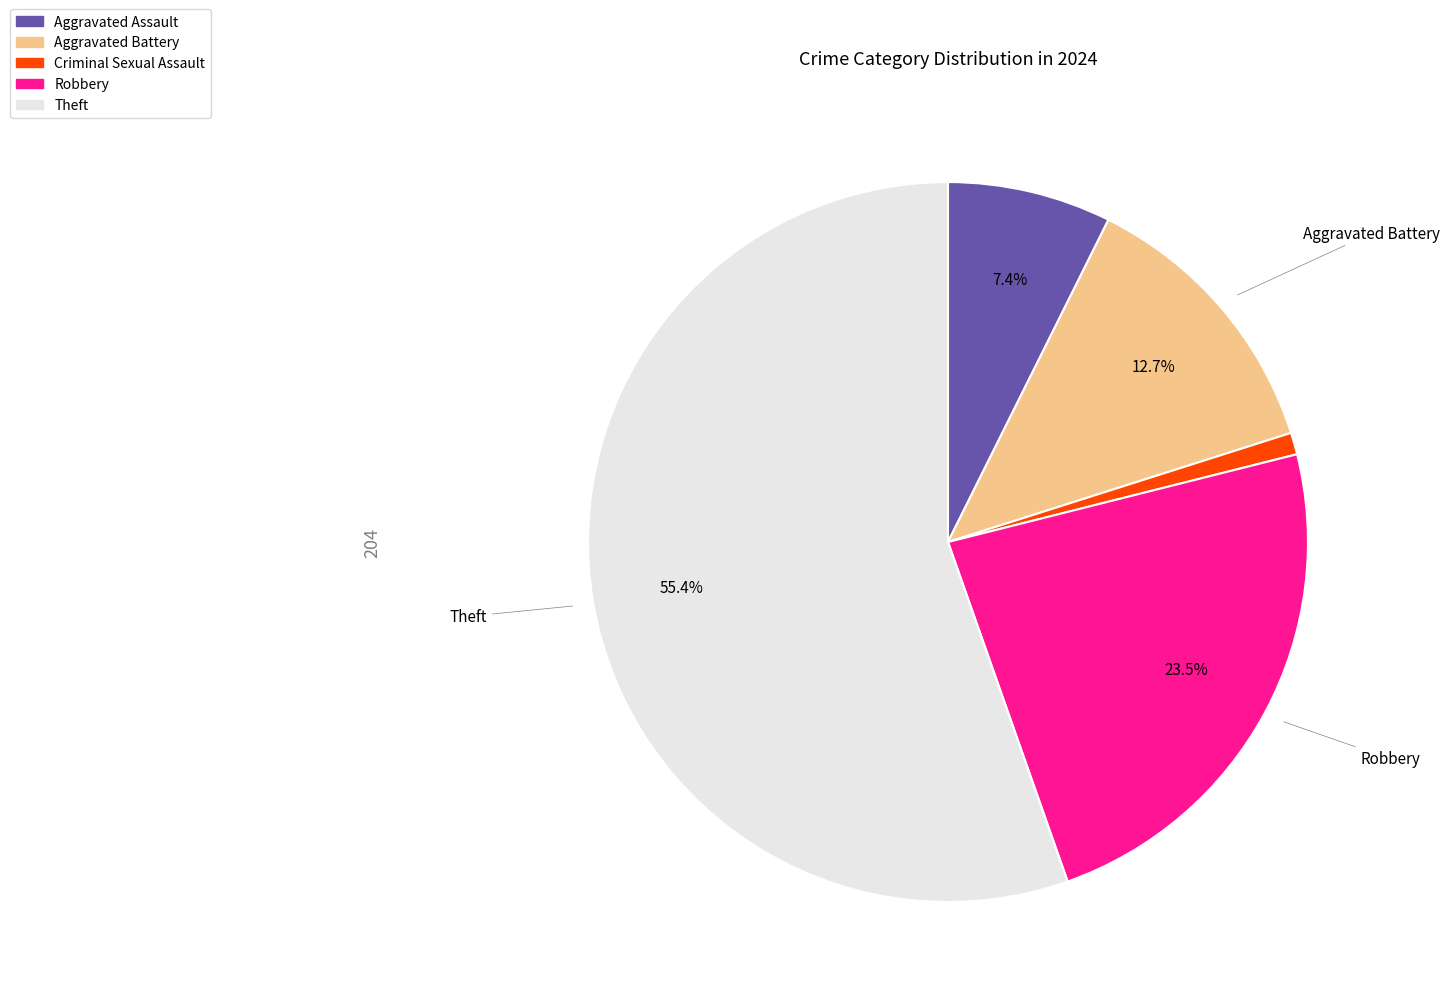

Is there a majority slice in this chart?

Yes